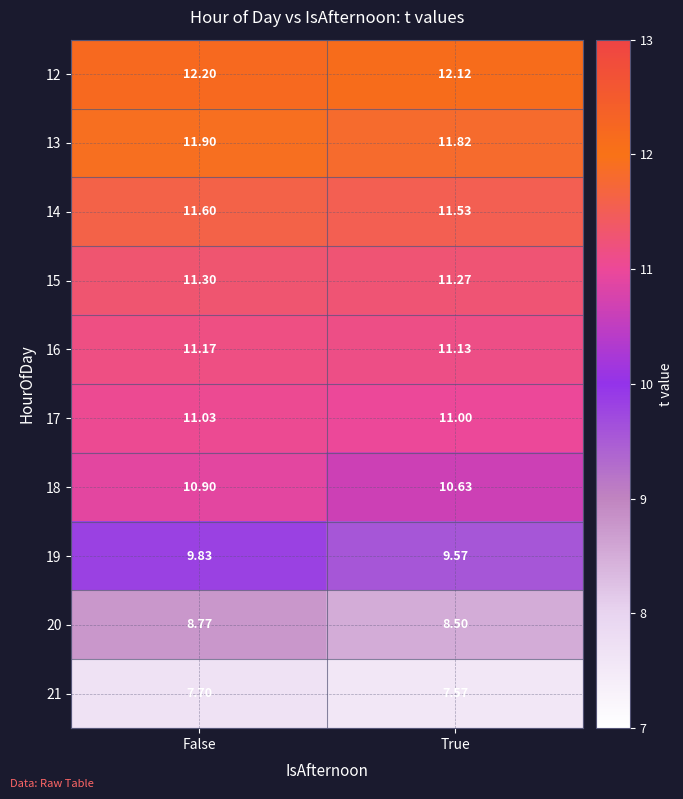

Where is 20 nearest to the value 8?

True